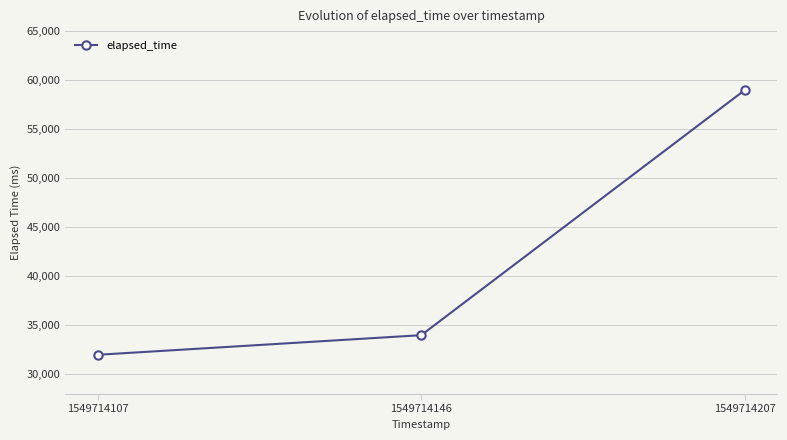

The value at 1549714107 is 8620. True or false?

False